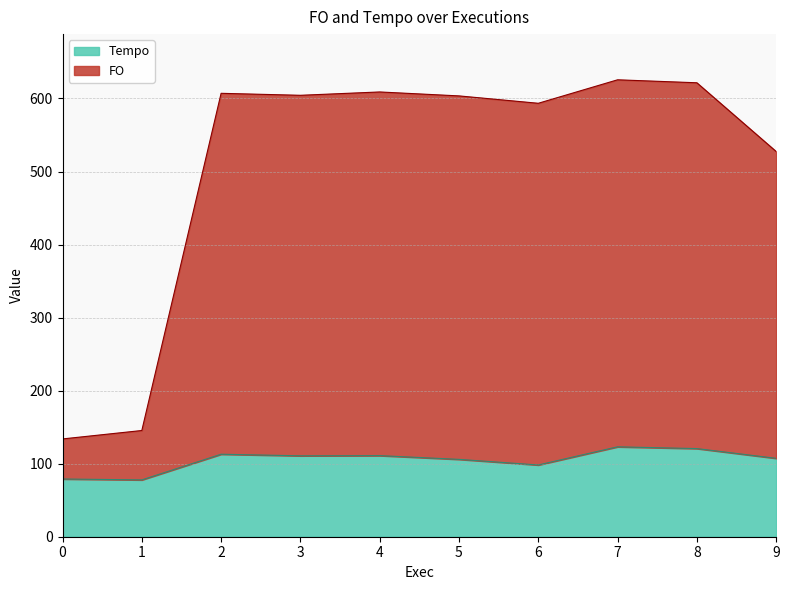

True or false: Tempo has a value of 111.0 at 4.

True